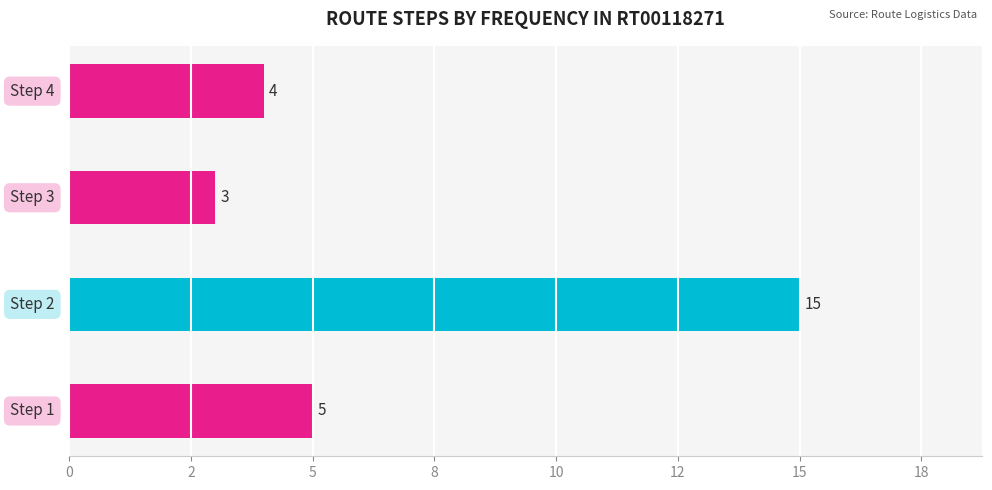

Are the bars horizontal?

Yes